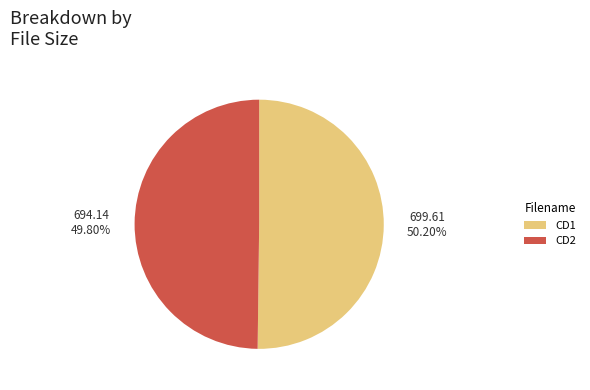

Does any single category account for the majority?

Yes